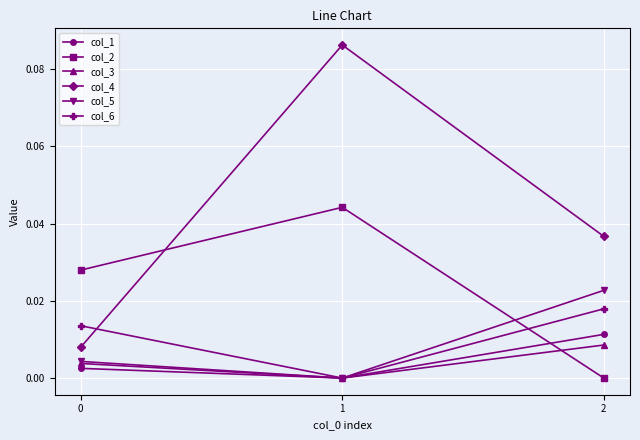

Which series has the largest total across all categories?

col_4